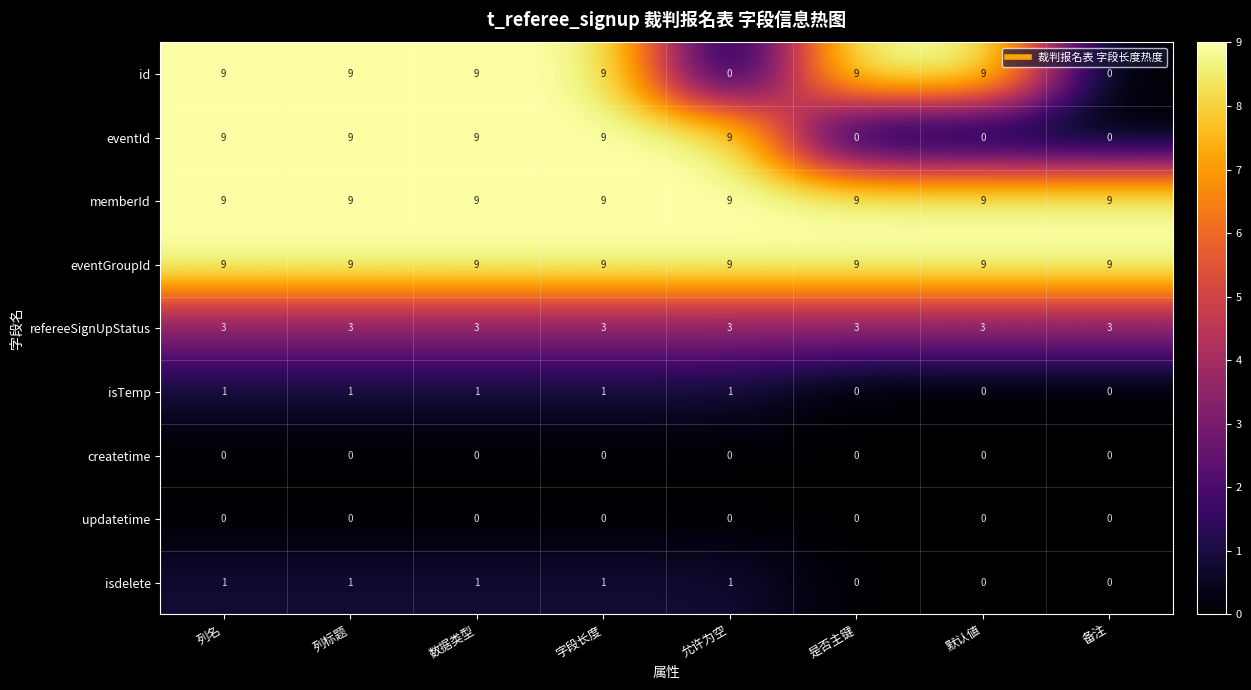

What is the sum of all memberId values?

72